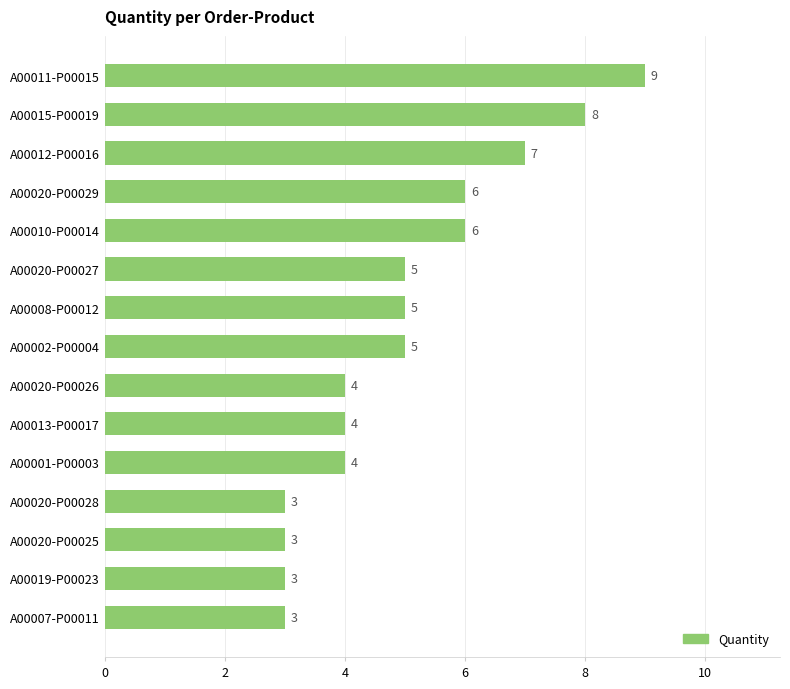

How many values are between 3 and 6?

12